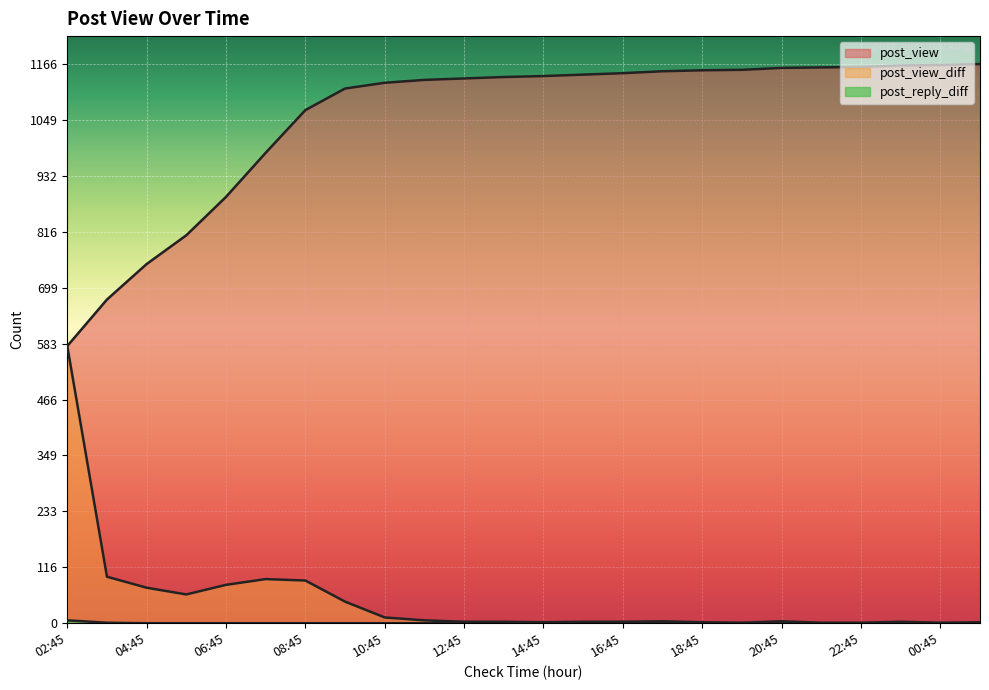

Which category has the highest value across all series?

01:45